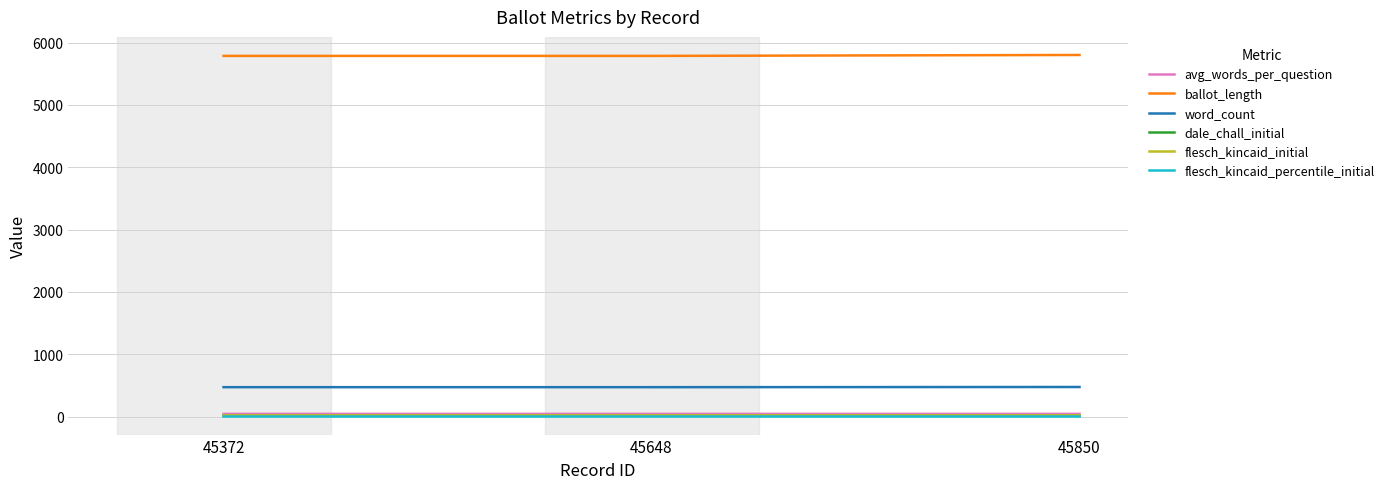

The flesch_kincaid_initial series shows 18.3 at 45850. True or false?

True